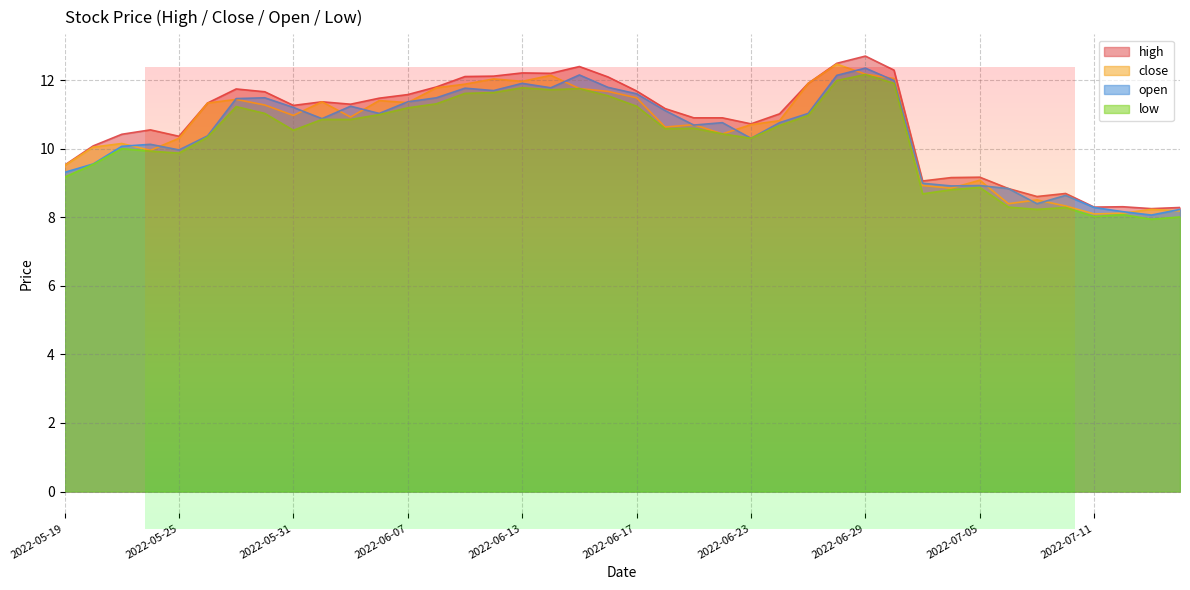

What is the label of the 2nd point from the right?

2022-07-13